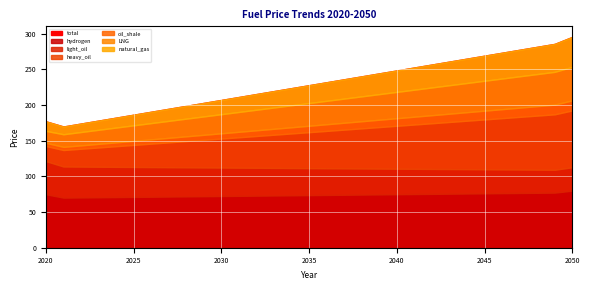

Reading left to right, what are all the values shown in this chart?

hydrogen: 75.0	70.2	70.5	70.7	71.0	71.2	71.5	71.7	72.0	72.2	72.5	72.7	73.0	73.2	73.5	73.7	74.0	74.2	74.5	74.7	75.0	75.2	75.5	75.7	76.0	76.2	76.5	76.8	77.0	77.3	80.0
light_oil: 46.4	43.6	43.2	42.8	42.4	42.0	41.6	41.2	40.7	40.3	39.9	39.5	39.1	38.7	38.3	37.8	37.4	37.0	36.6	36.2	35.8	35.4	34.9	34.5	34.1	33.7	33.3	32.9	32.5	32.0	32.8
heavy_oil: 21.2	23.1	25.1	27.0	29.0	30.9	32.9	34.8	36.8	38.7	40.7	42.6	44.6	46.5	48.5	50.4	52.4	54.3	56.3	58.2	60.2	62.1	64.1	66.0	68.0	69.9	71.9	73.8	75.8	77.7	79.7
oil_shale: 4.5	4.4	4.7	5.1	5.4	5.7	6.1	6.4	6.7	7.0	7.4	7.7	8.0	8.4	8.7	9.0	9.3	9.7	10.0	10.3	10.6	11.0	11.3	11.6	12.0	12.3	12.6	12.9	13.3	13.6	14.1
LNG: 16.7	17.7	18.7	19.7	20.8	21.8	22.8	23.8	24.8	25.8	26.8	27.8	28.8	29.8	30.8	31.9	32.9	33.9	34.9	35.9	36.9	37.9	38.9	39.9	40.9	42.0	43.0	44.0	45.0	46.0	47.0
natural_gas: 13.4	10.9	11.9	12.9	13.9	14.9	15.9	16.9	17.9	19.0	20.0	21.0	22.0	23.0	24.0	25.0	26.1	27.1	28.1	29.1	30.1	31.1	32.1	33.1	34.1	35.2	36.2	37.2	38.2	39.2	42.0